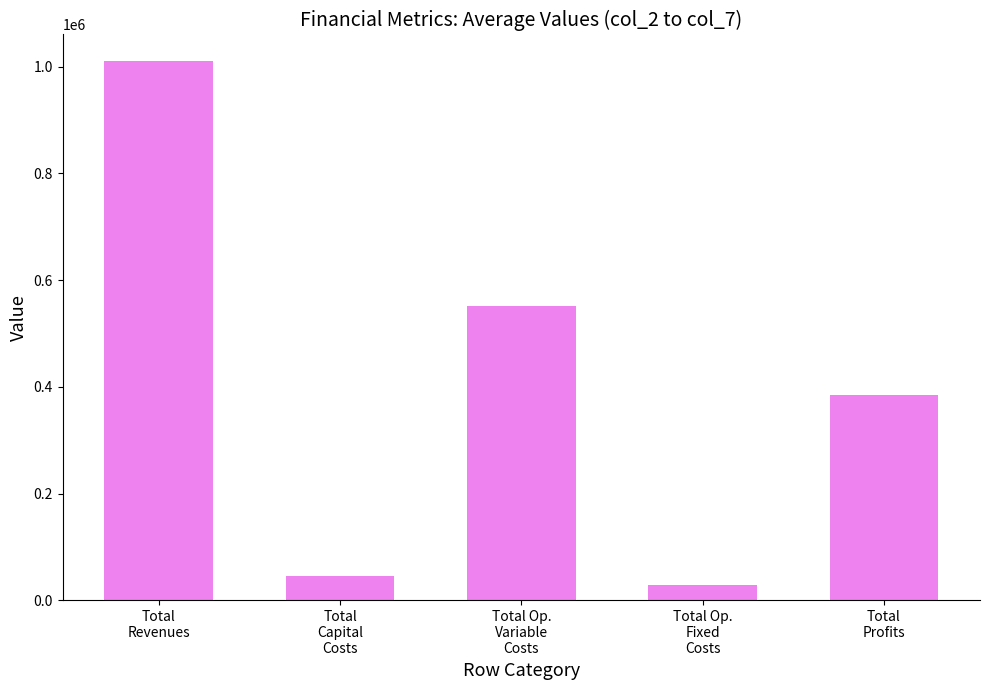

What is the sum of all values?

2019226.2